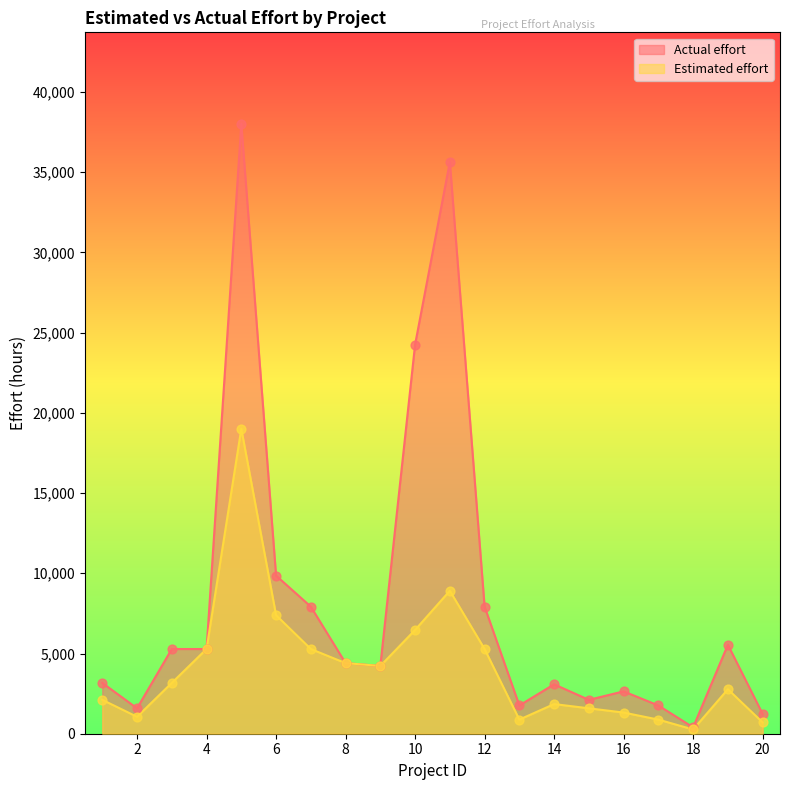

Which series has the largest total across all categories?

Actual effort